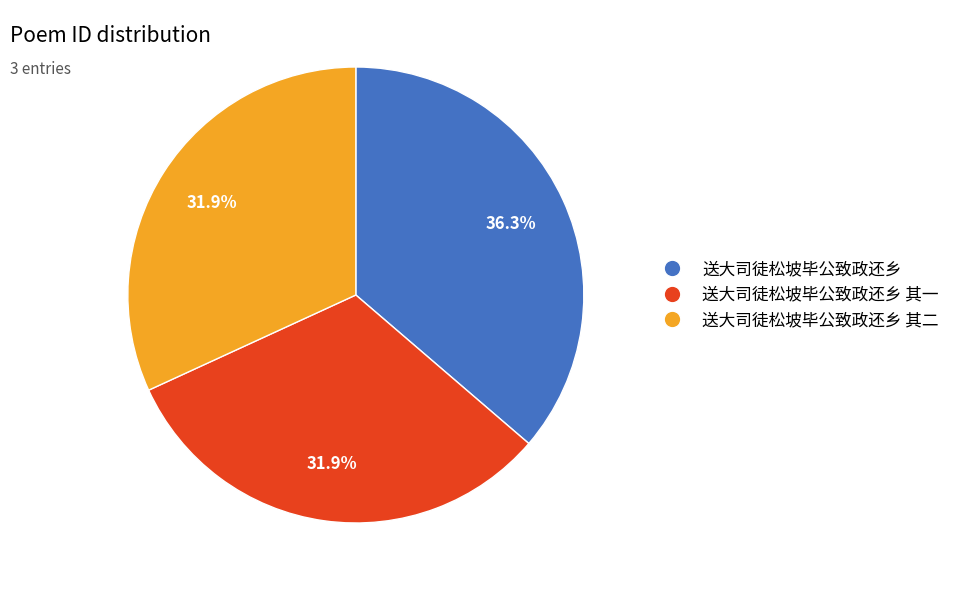

Is there any slice that represents more than half of the pie?

No